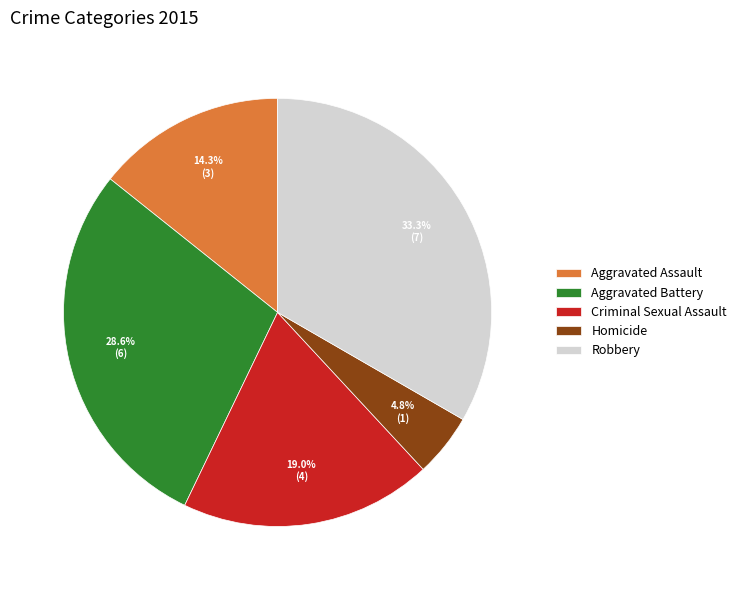

Does any single category account for the majority?

No